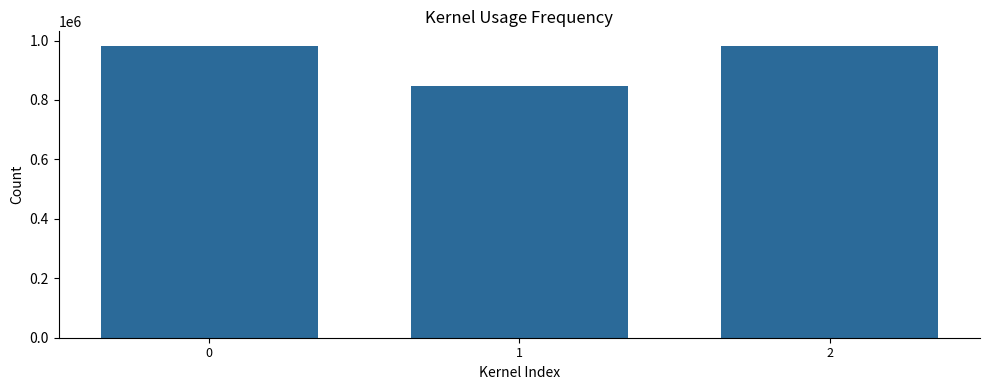

Is it true that the value at 1 is 1304724?

False